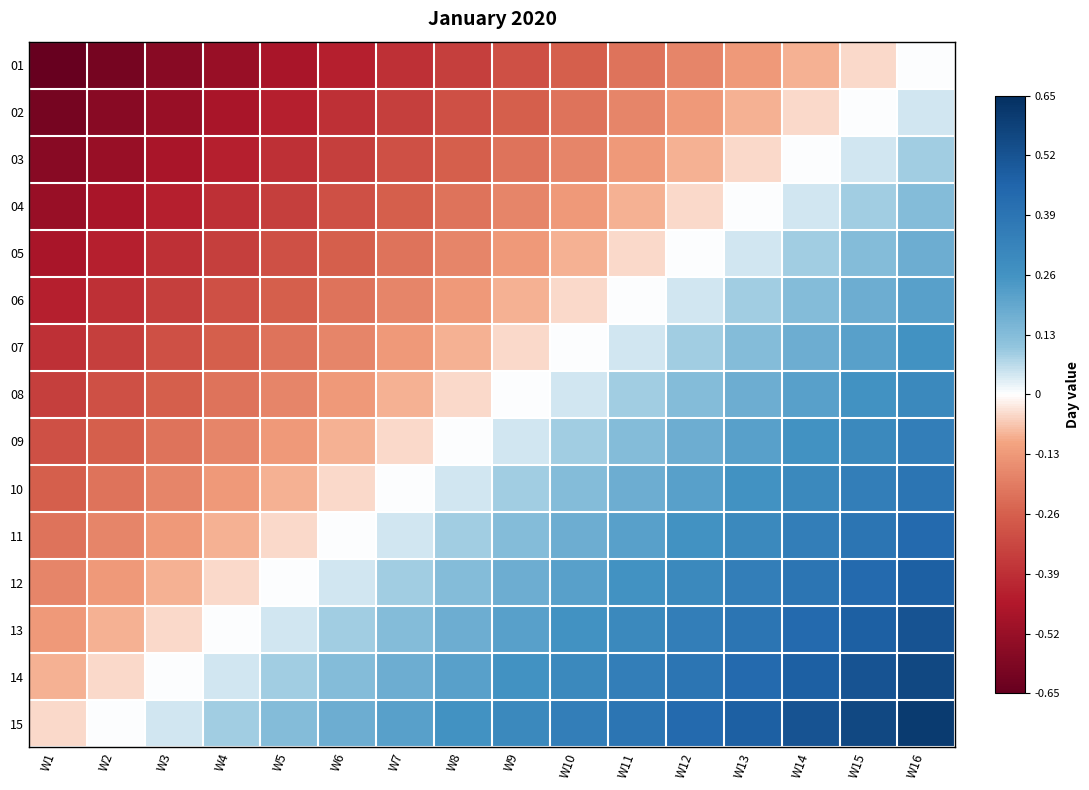

Which has a higher value, W10 or W12?

W12